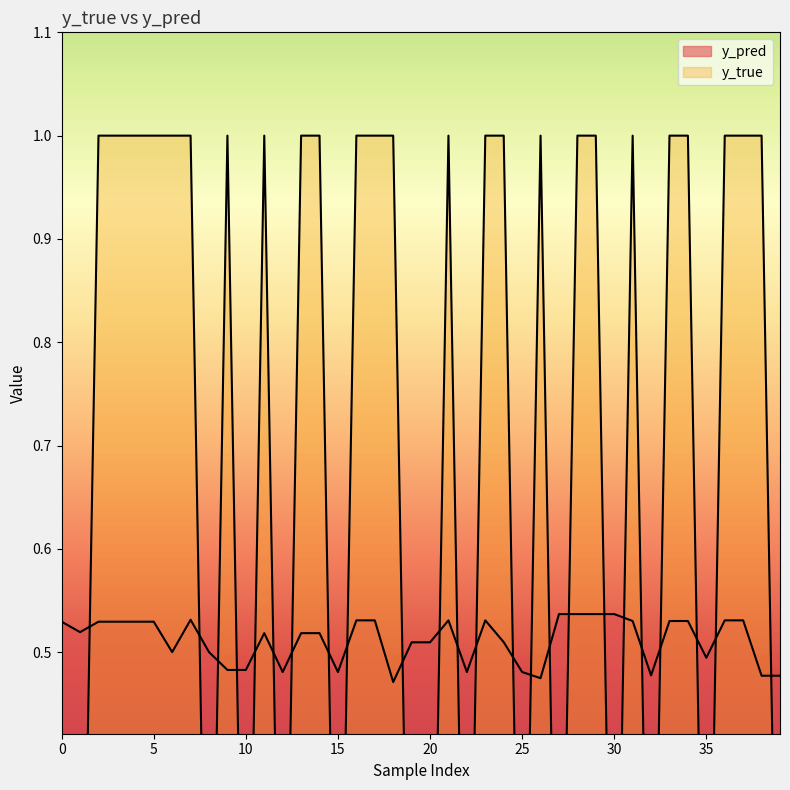

Which category has the highest value in the y_pred series?

27